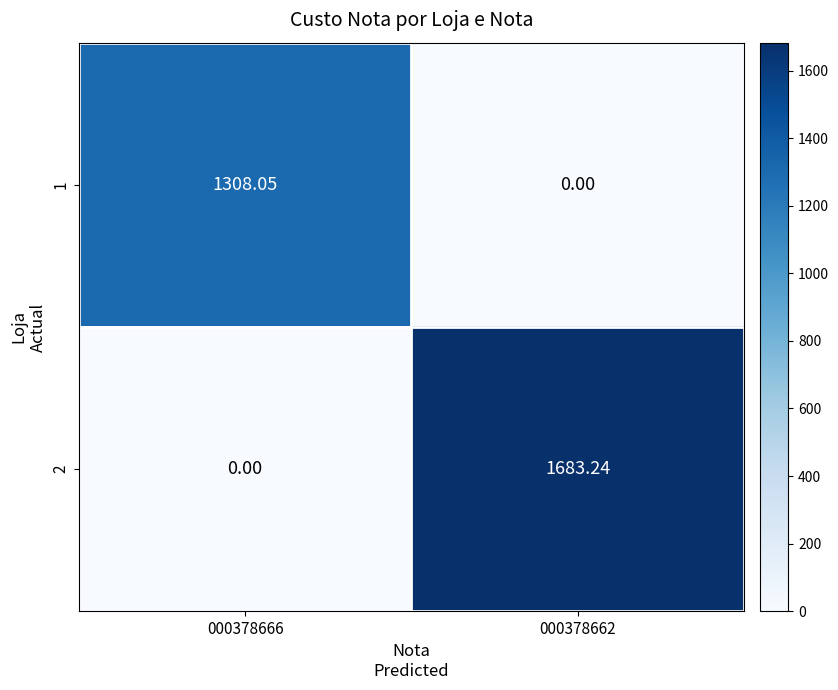

Count the number of data series in this chart.

2